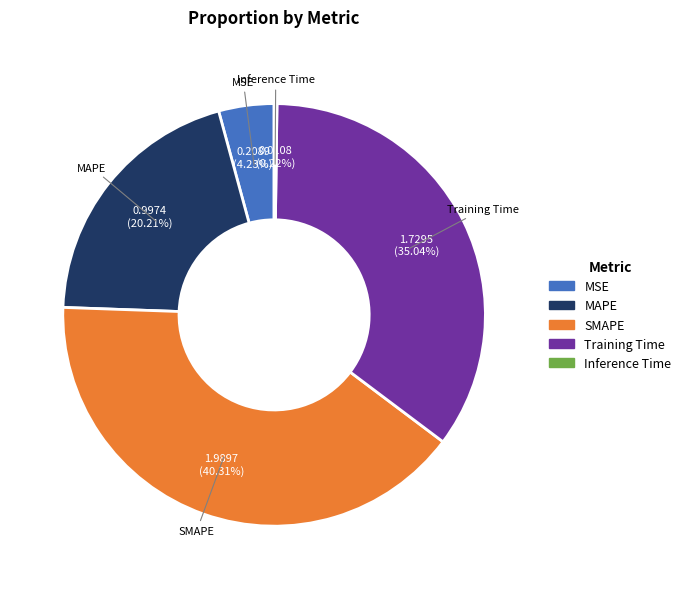

Is there any slice that represents more than half of the pie?

No